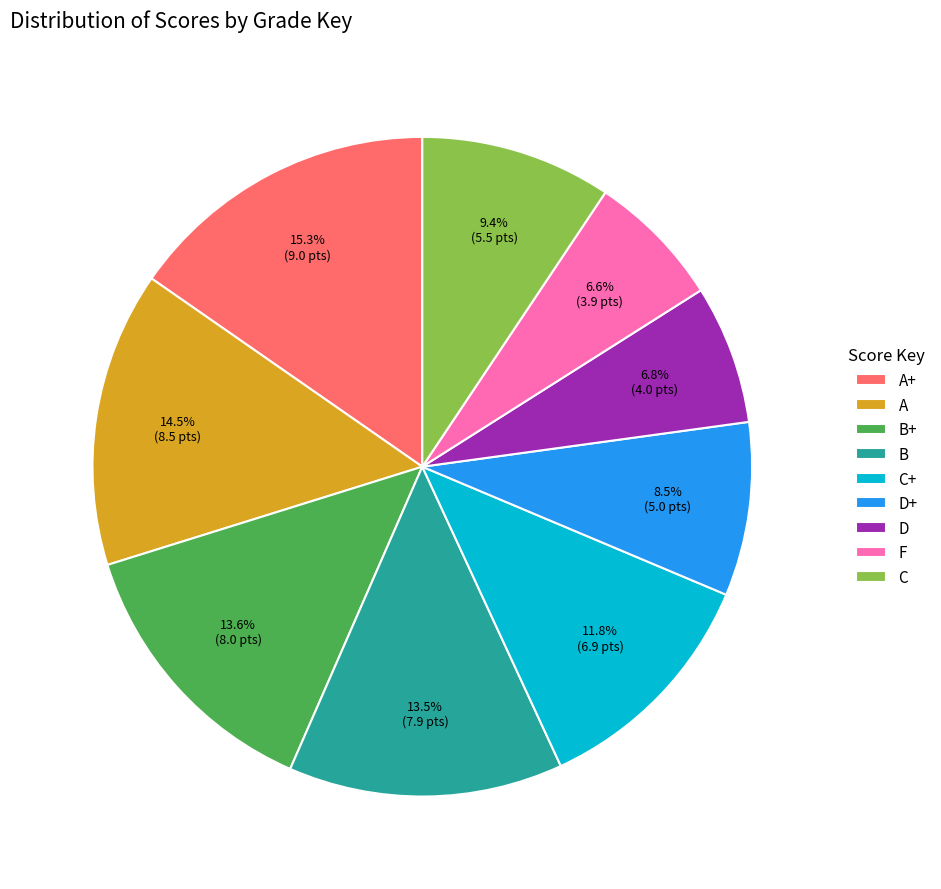

To the nearest percent, what is the difference between the largest and smallest slice percentages?

9%